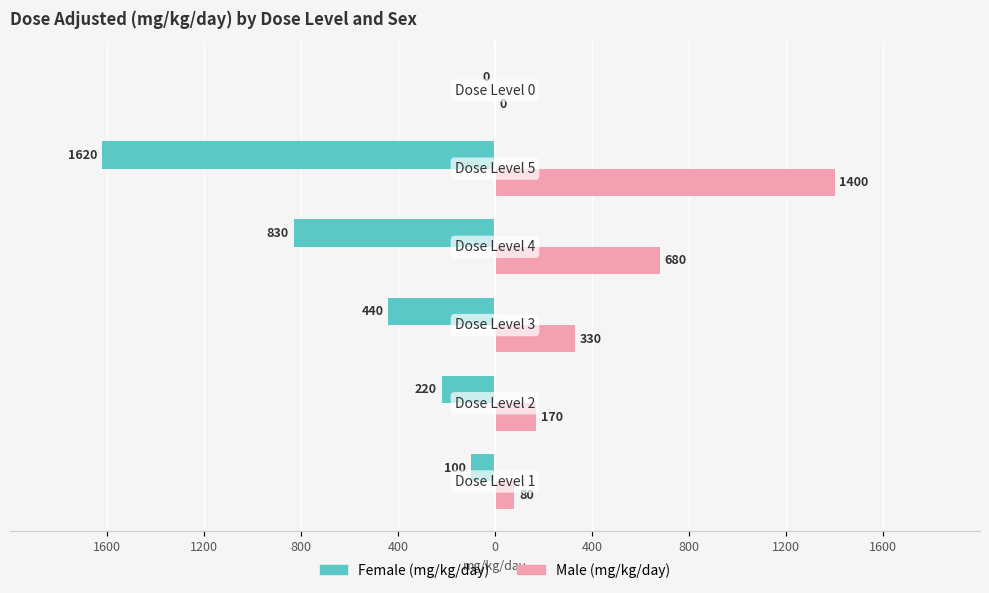

What are all the series names shown in the legend?

Female (mg/kg/day), Male (mg/kg/day)